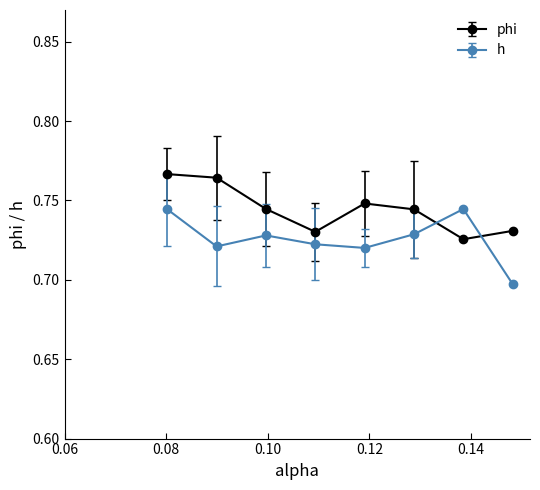

At how many categories does at least one series exceed 0?

8